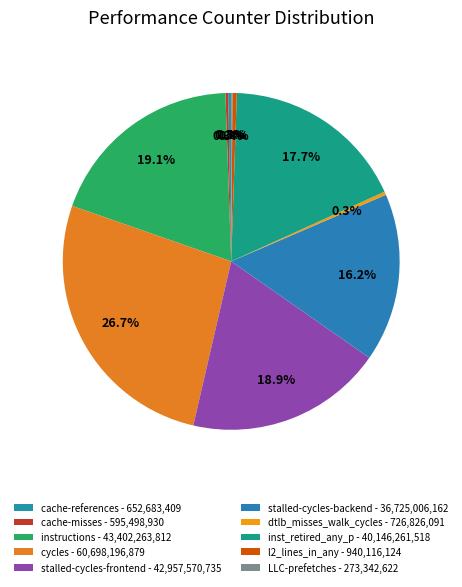

Does any single category account for the majority?

No